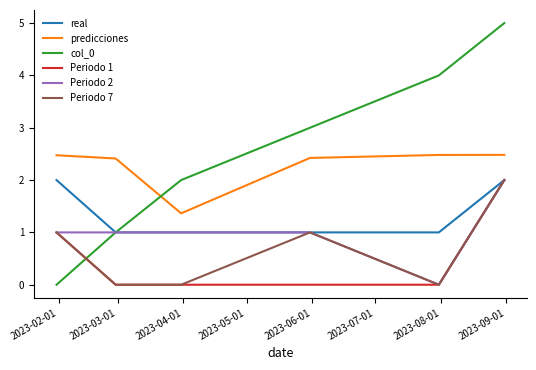

Which series has the largest range (max minus min)?

col_0